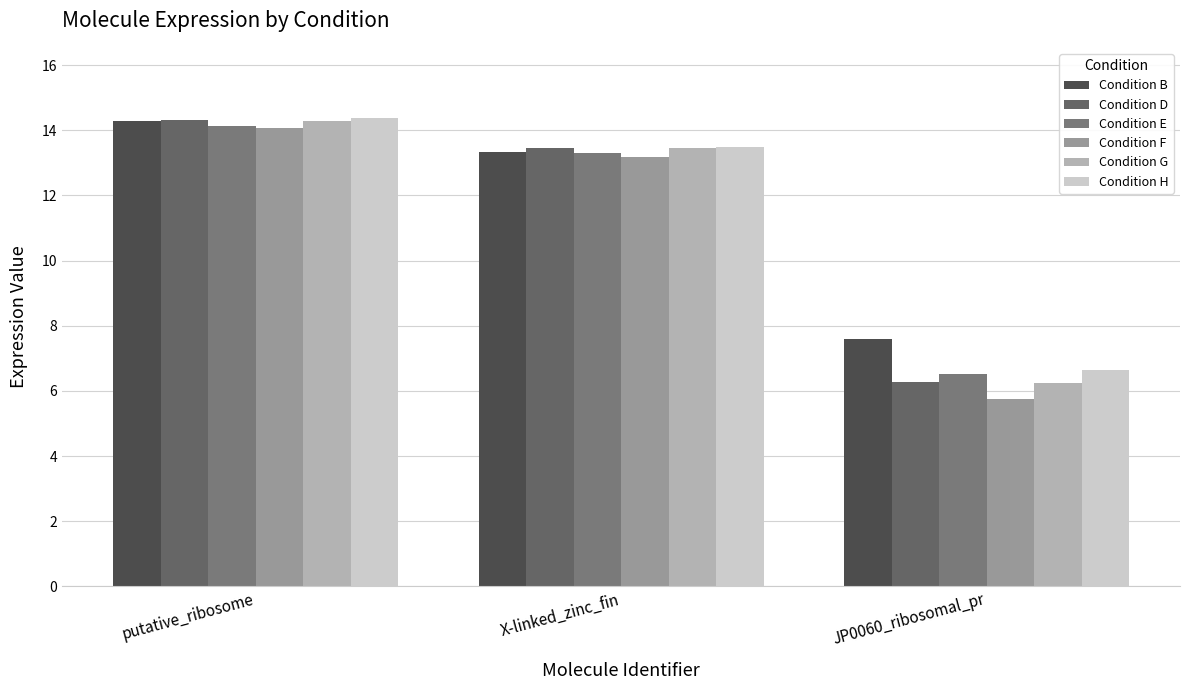

What is the difference between the highest and lowest values at JP0060_ribosomal_pr?

1.9